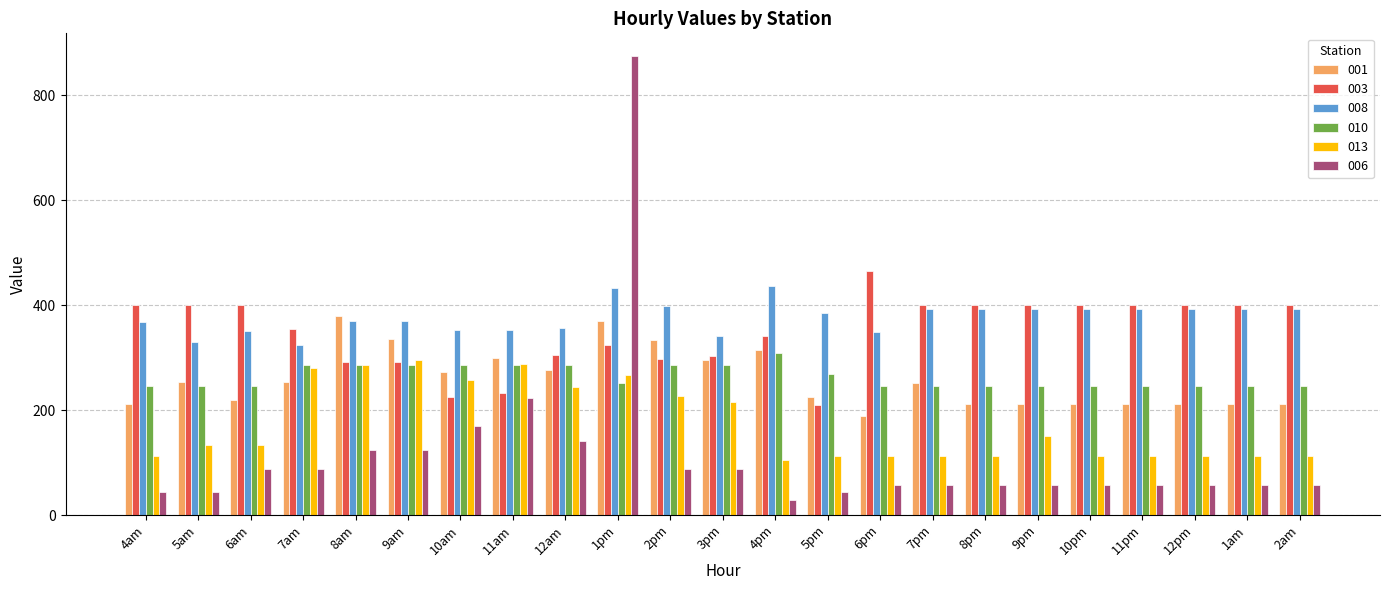

At how many categories does at least one series exceed 872?

1